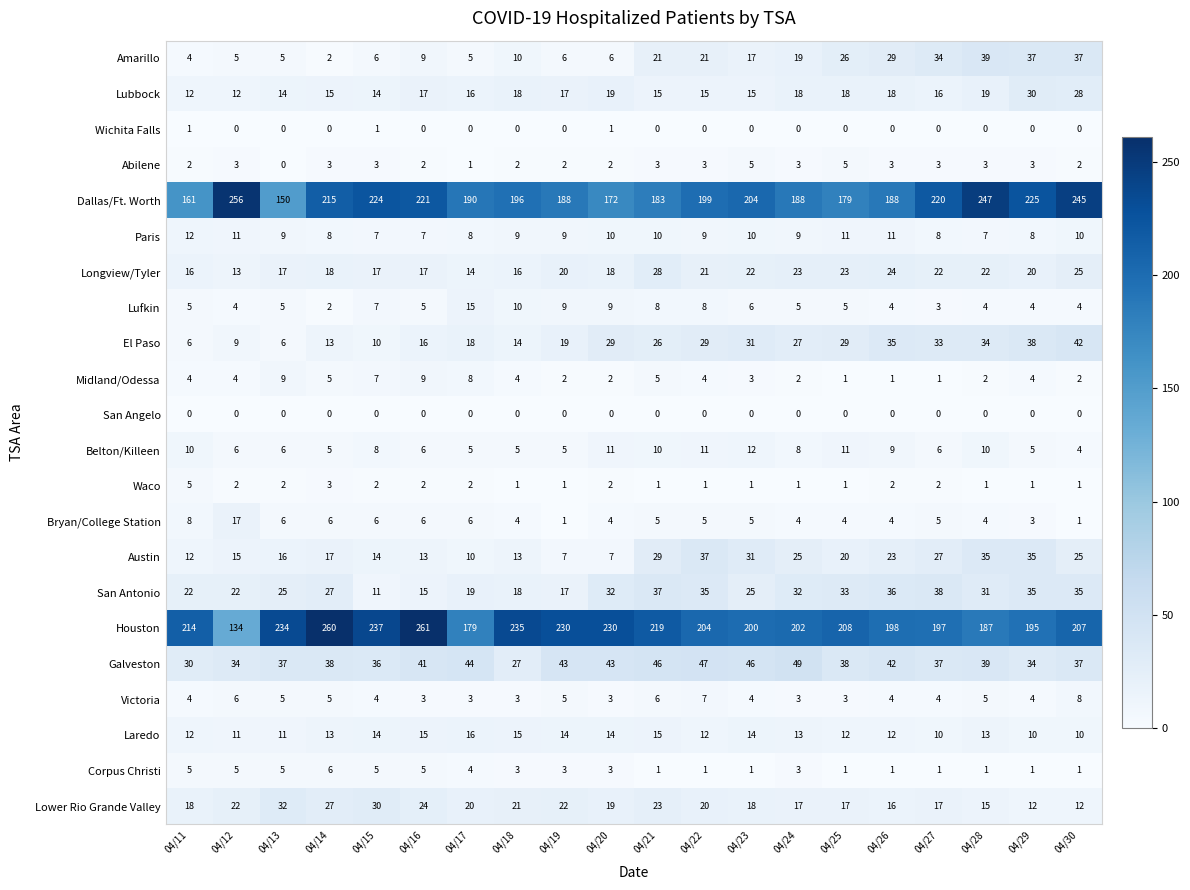

What is the lowest value of the Austin series?

7